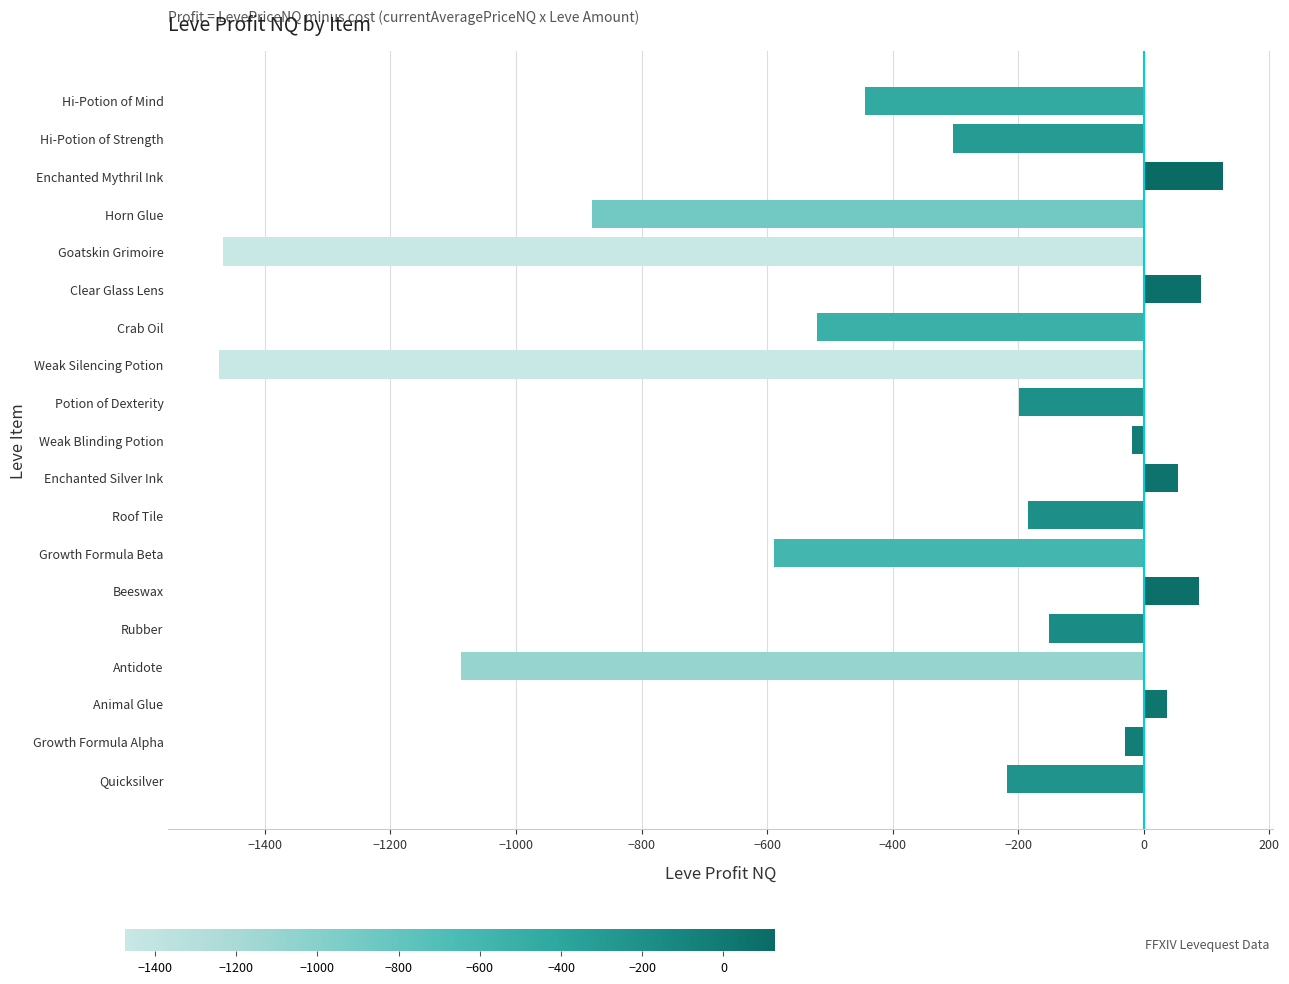

How many data points are less than -199?

9